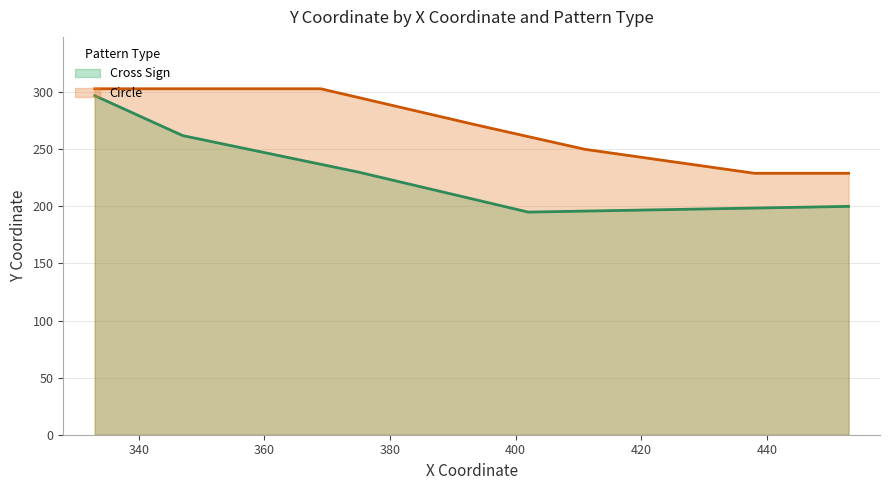

Is the value of Cross Sign at 394 greater than the value of Circle at 375?

No